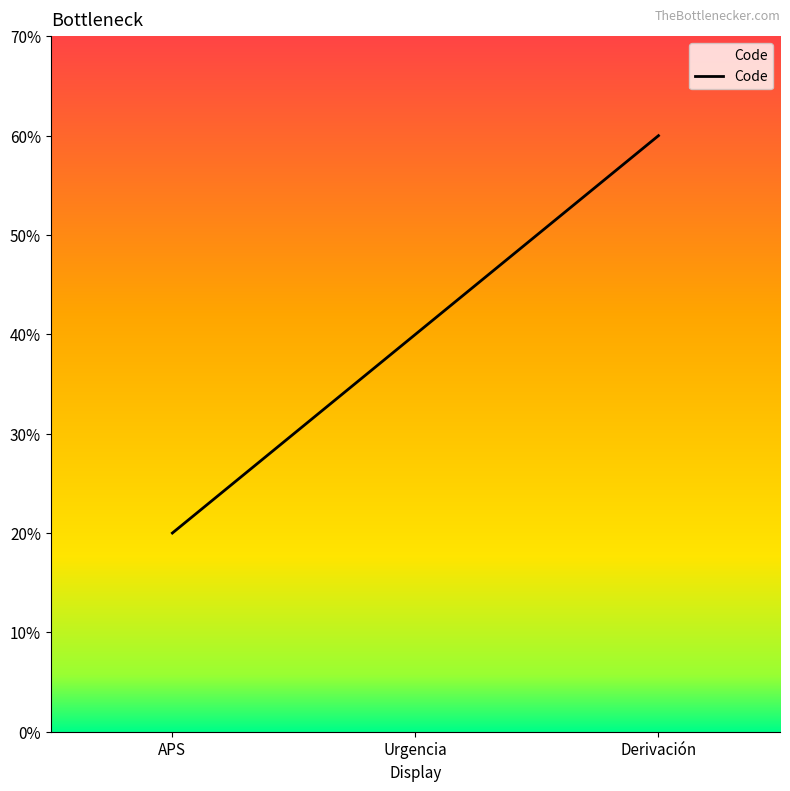

Is this an area chart (filled region under the line)?

No